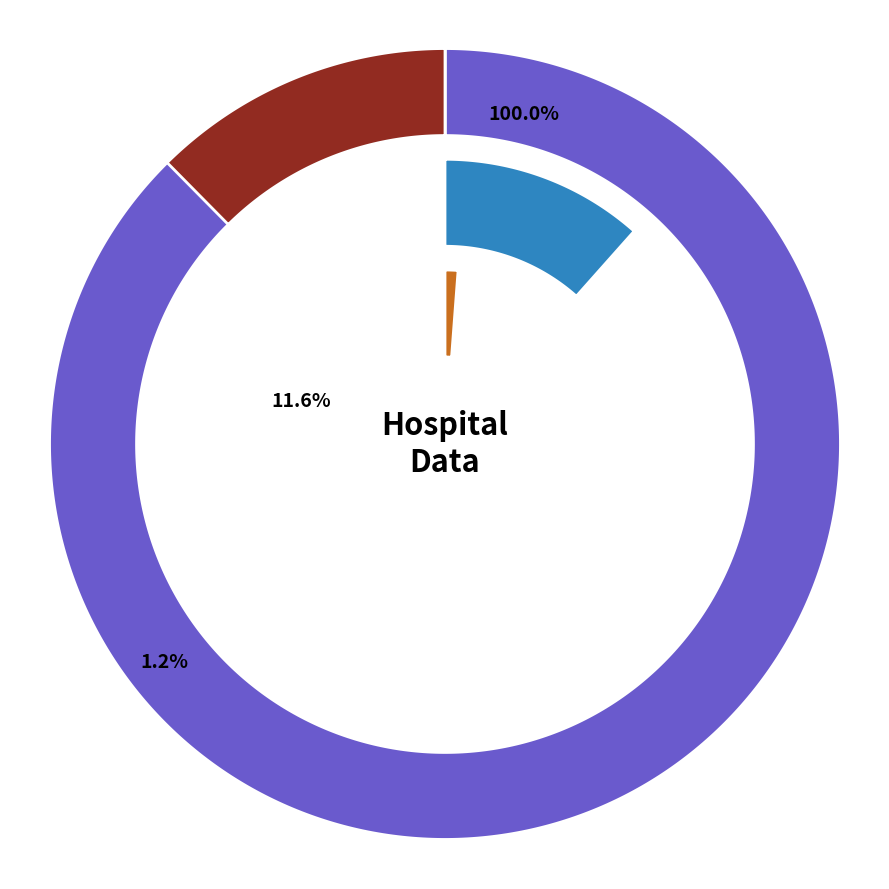

Approximately how many times larger is the value at count compared to countCurrent?

83.4